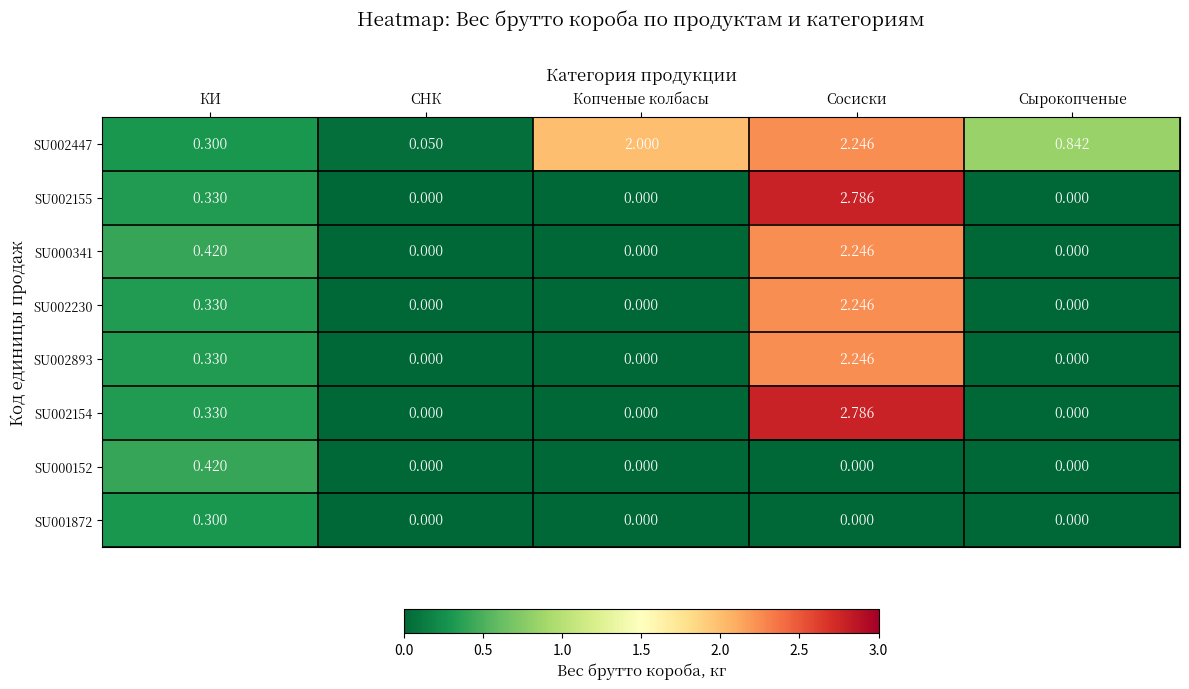

How many distinct data groups are displayed?

8